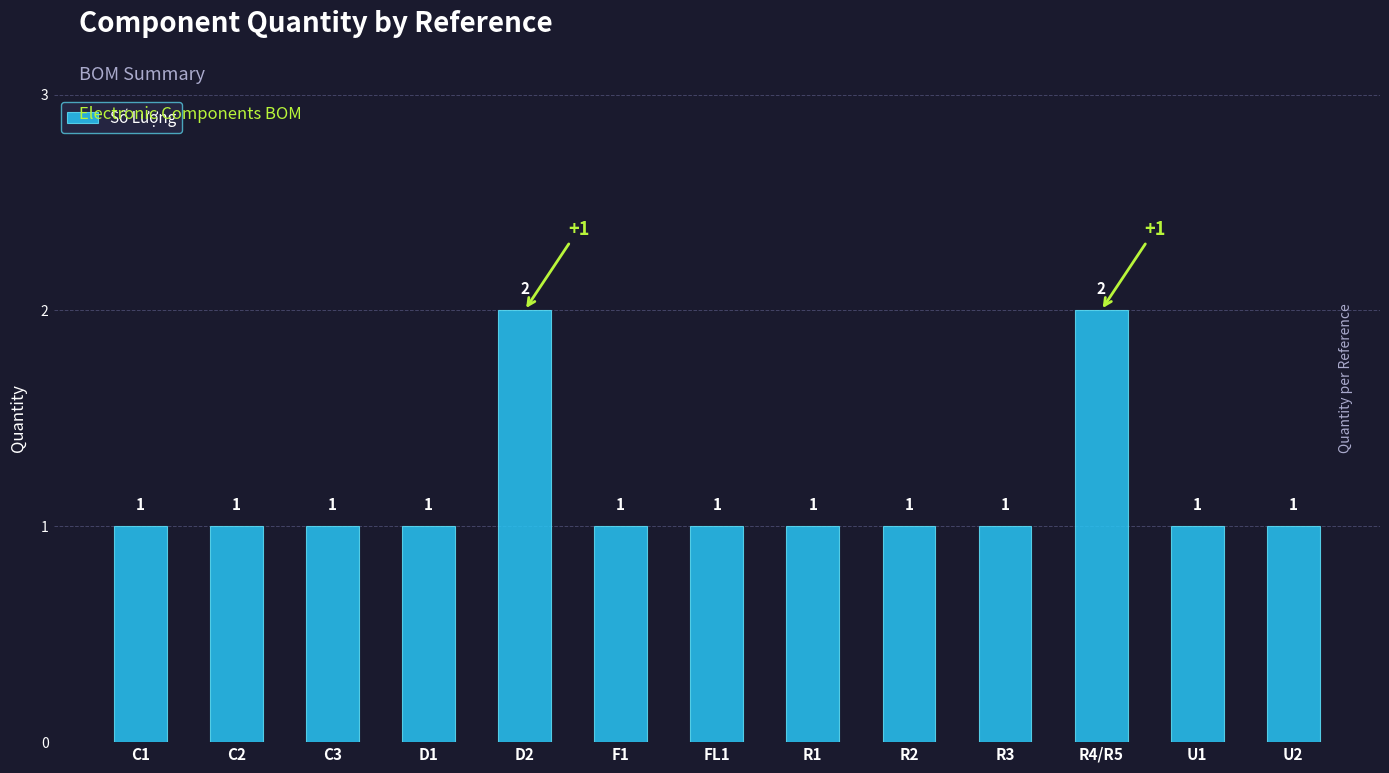

Reading right to left, transcribe all the data shown in this chart.

1	1	2	1	1	1	1	1	2	1	1	1	1